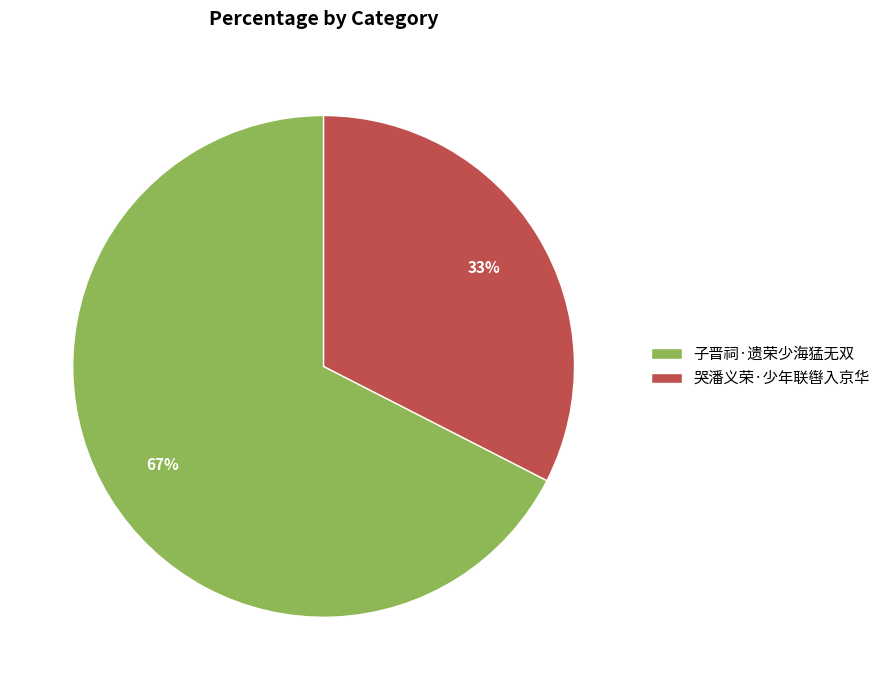

Which has a higher value, 哭潘义荣·少年联辔入京华 or 子晋祠·遗荣少海猛无双?

子晋祠·遗荣少海猛无双